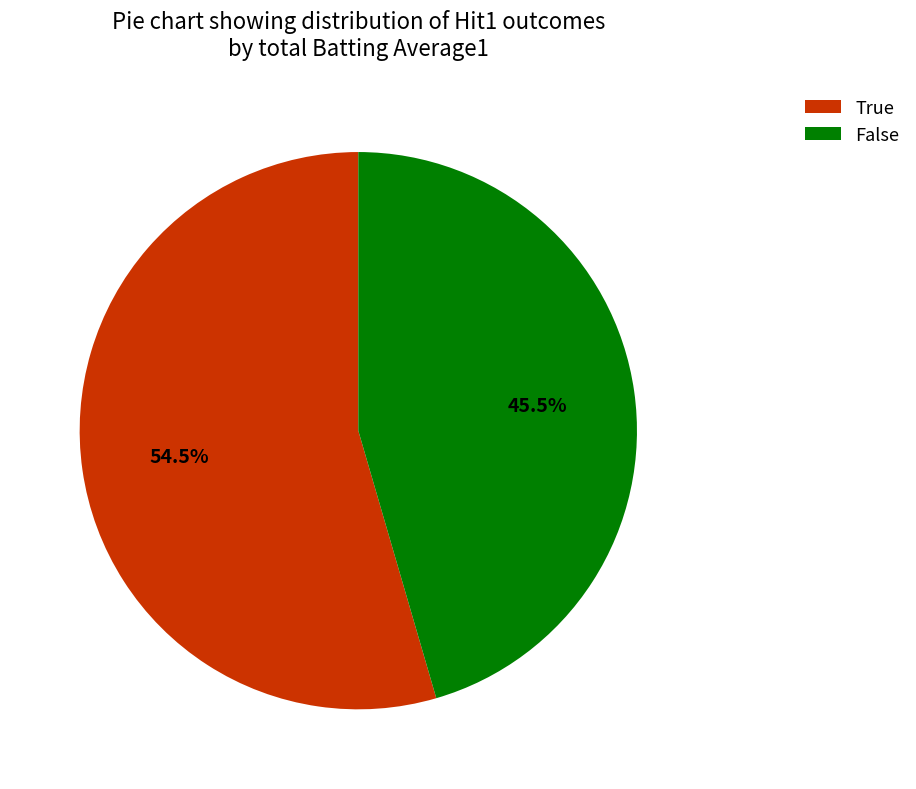

What portion of the pie excludes False?

54.5%